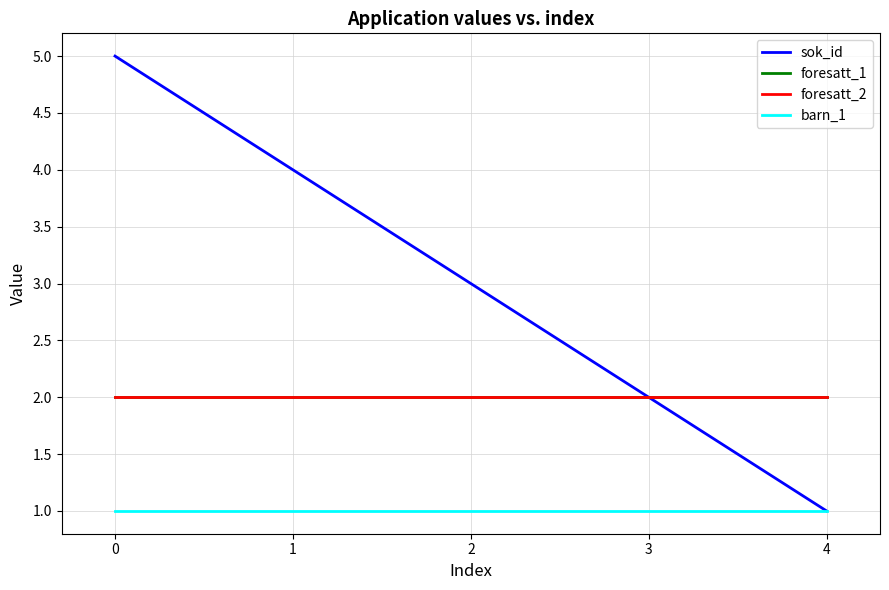

True or false: foresatt_1 and foresatt_2 intersect in this chart.

False